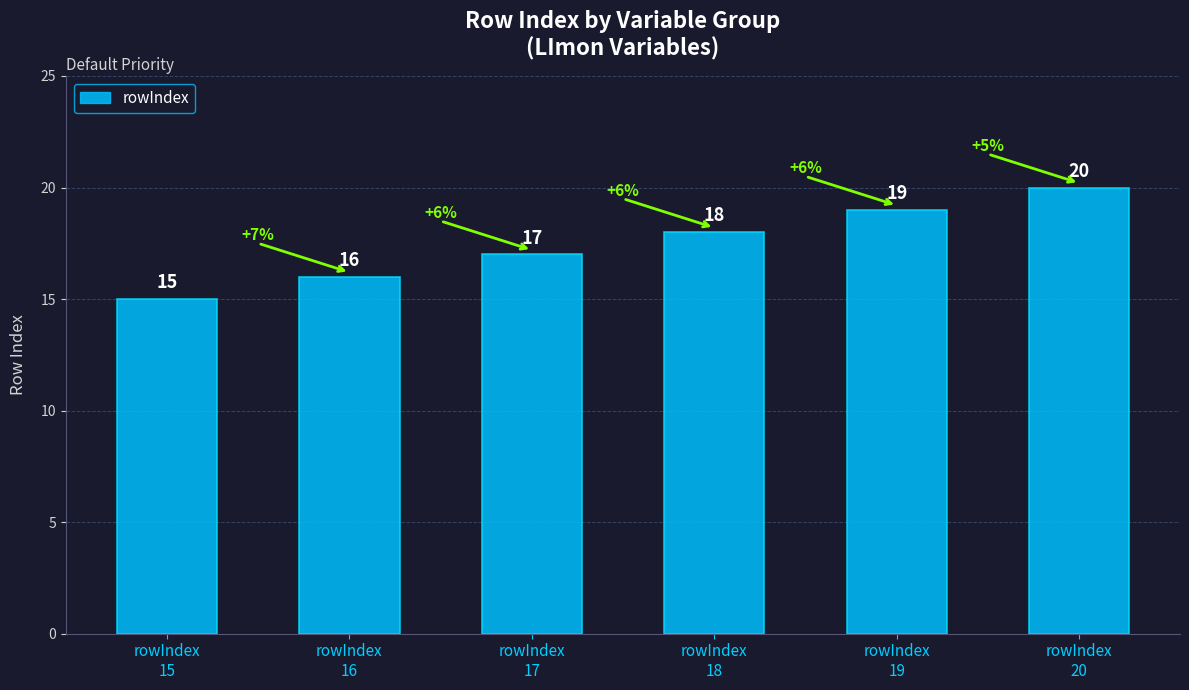

Rank the categories by value from highest to lowest.

rowIndex
20, rowIndex
19, rowIndex
18, rowIndex
17, rowIndex
16, rowIndex
15